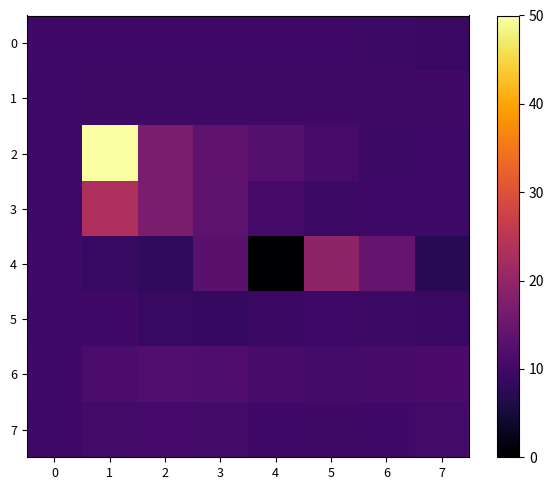

Which series has the largest range (max minus min)?

2